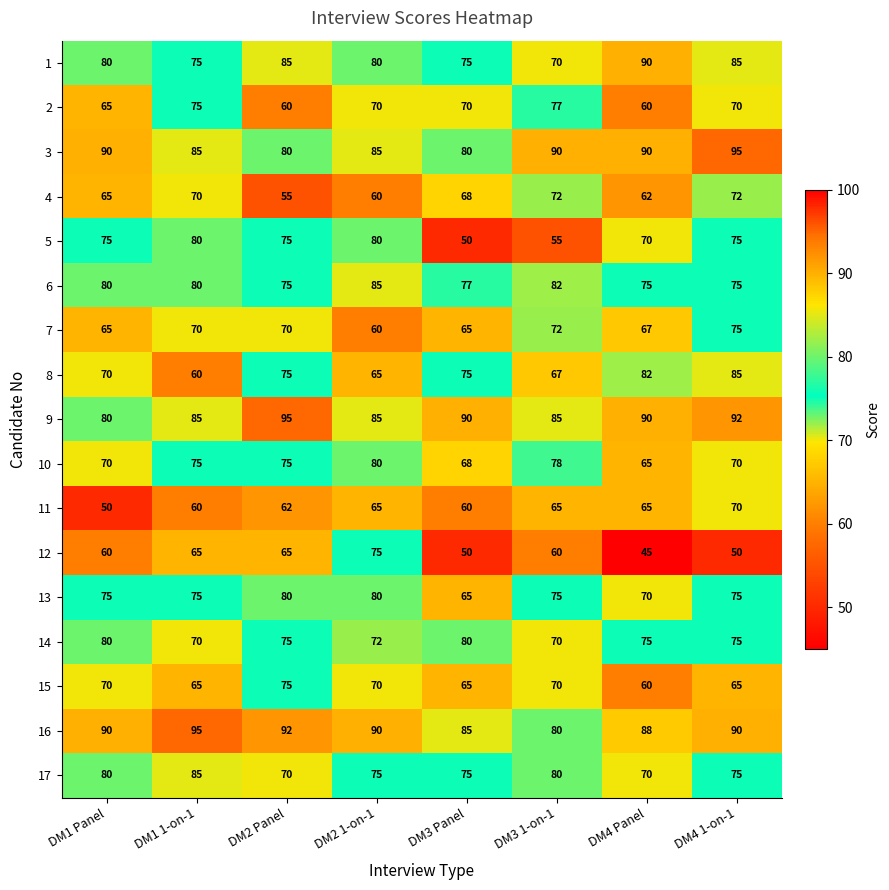

What is the total value across all series at DM1 Panel?

1245